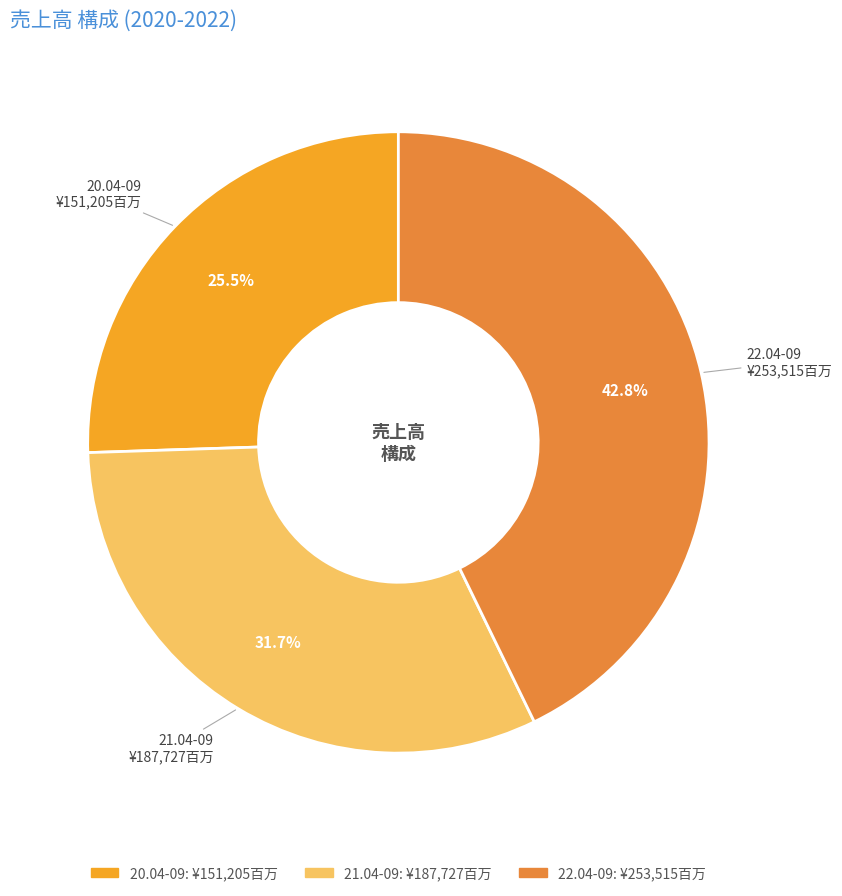

Which slice is the largest?

22.04-09